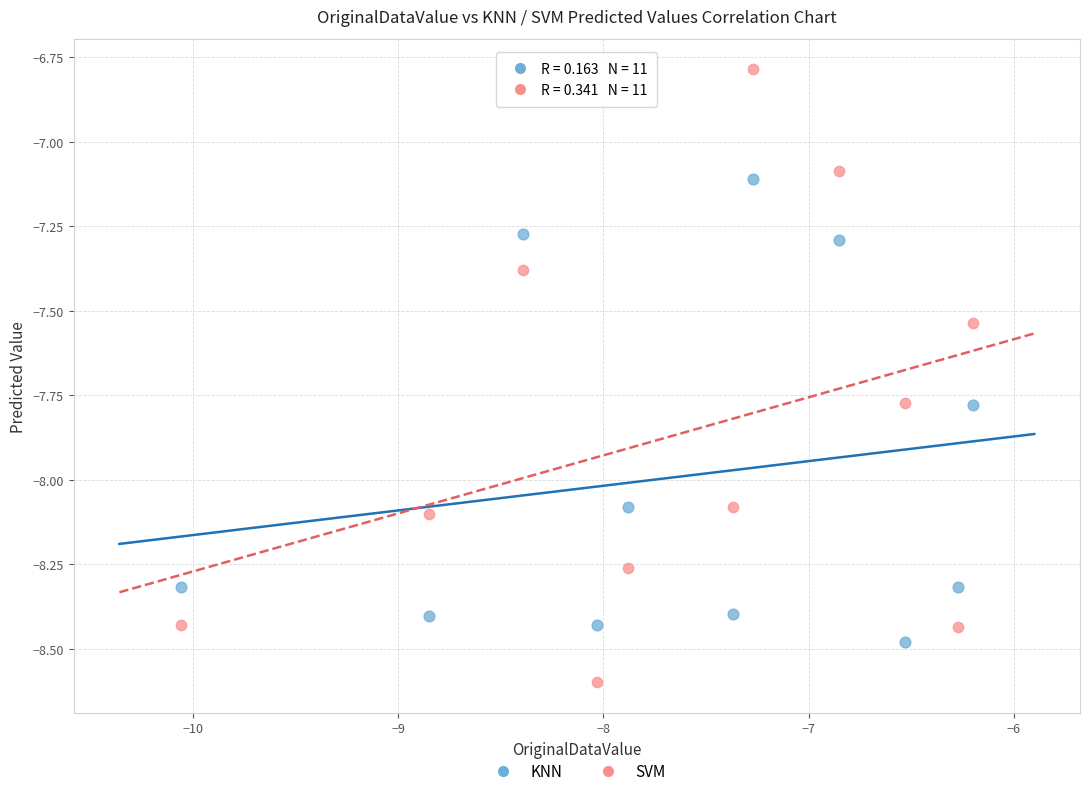

Which series contains the highest Y value?

SVM